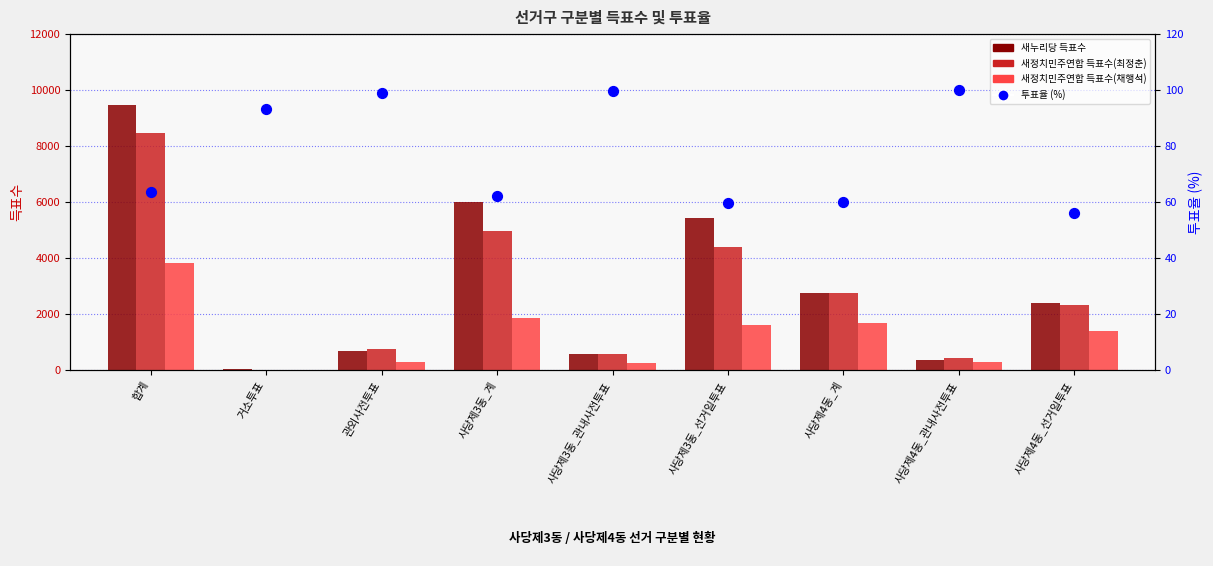

At which category is the sum across all series the highest?

합계